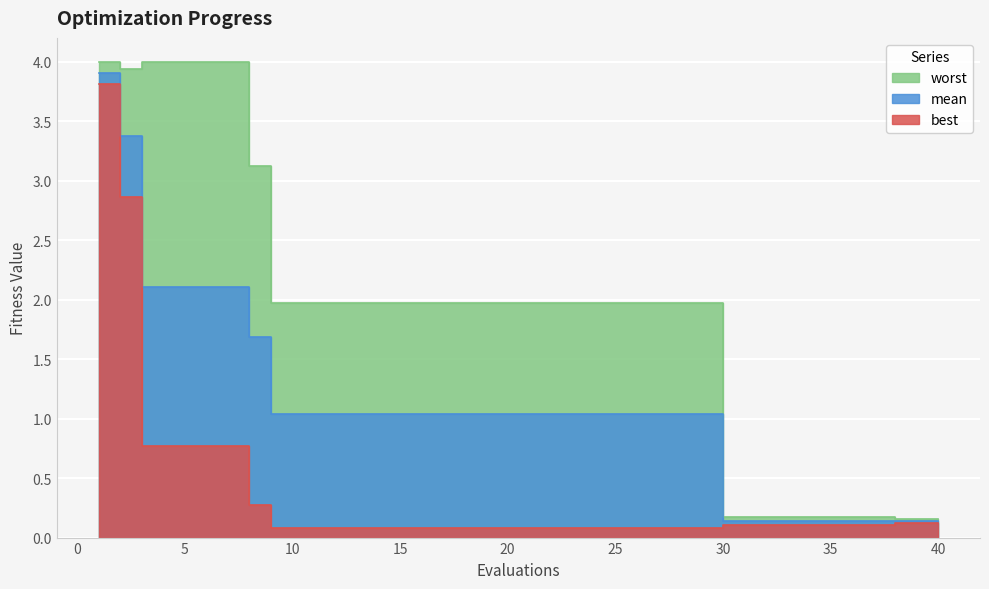

Rank the series by their maximum value, from highest to lowest.

worst, mean, best